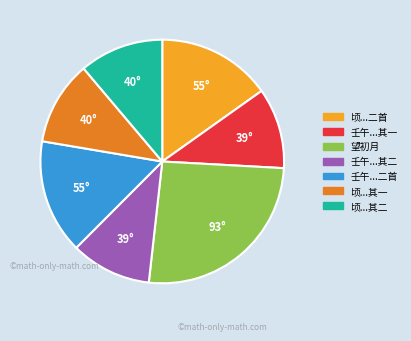

Is there a majority slice in this chart?

No